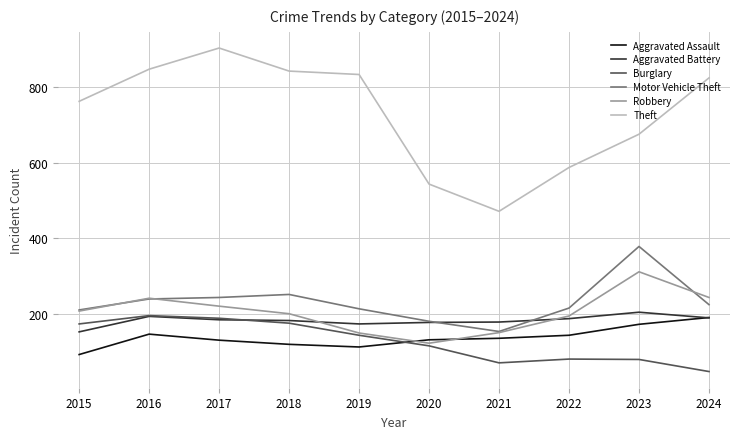

Is the value of Aggravated Battery at 2022 greater than the value of Robbery at 2024?

No